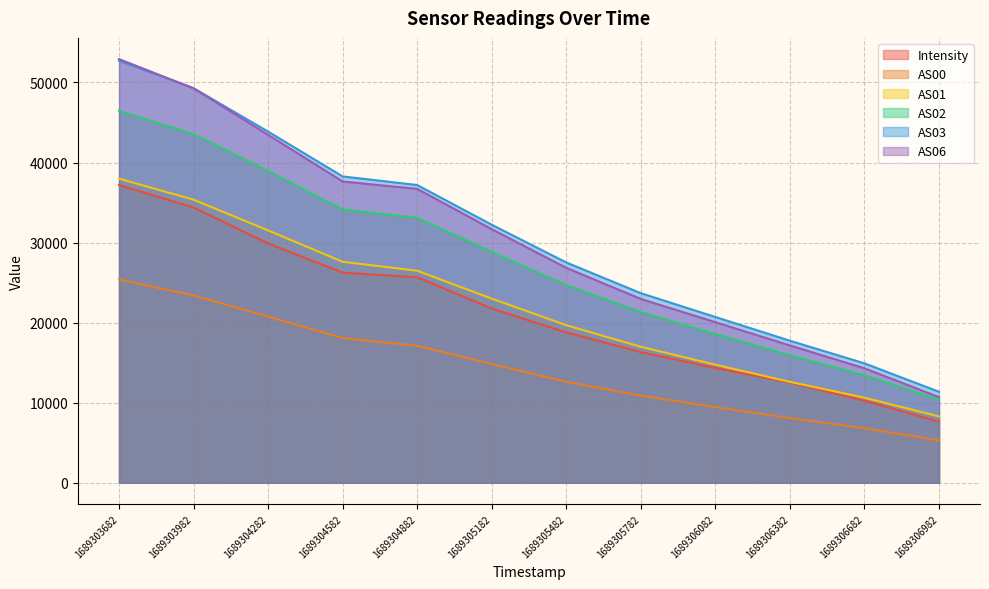

What is the minimum value shown in the chart?

5302.0